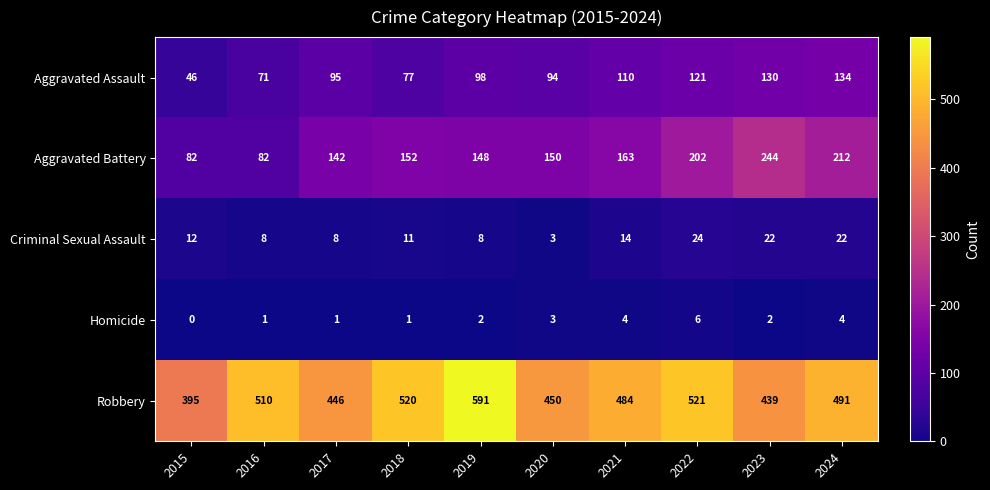

Which series has the largest total across all categories?

Robbery